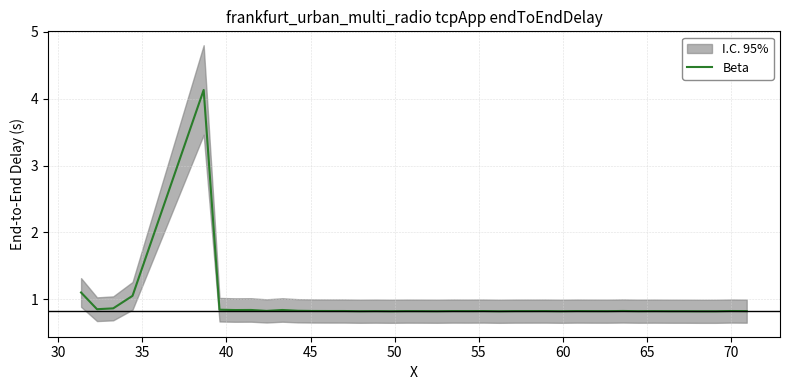

What is the highest value of the Beta series?

4.1